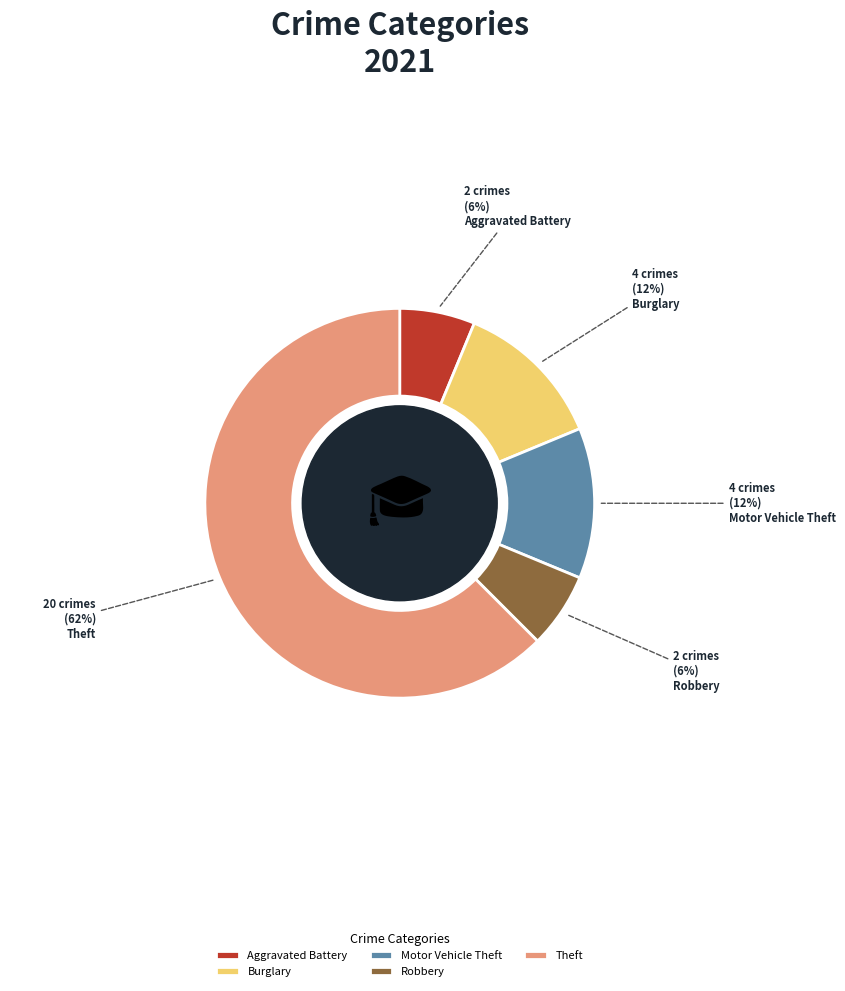

True or false: Theft accounts for 62% of the total.

True